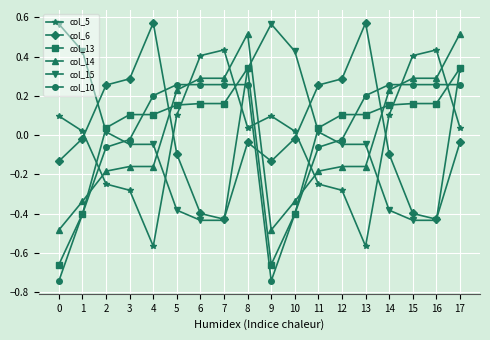

At 0, list the series in order from largest to smallest.

col_15, col_5, col_6, col_14, col_13, col_10